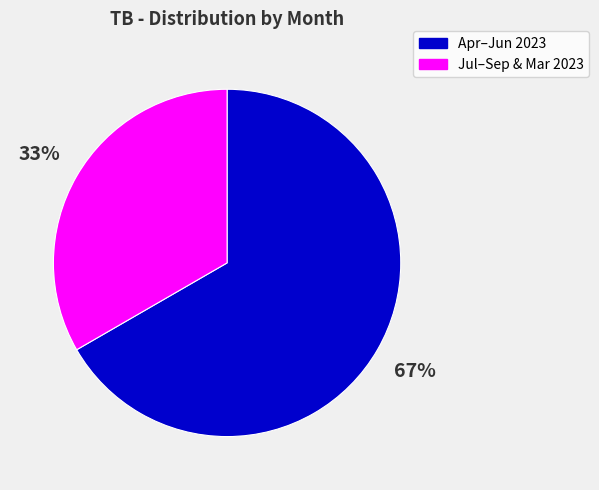

To the nearest percent, what is the combined percentage of Jul–Sep & Mar 2023 and Apr–Jun 2023?

100%